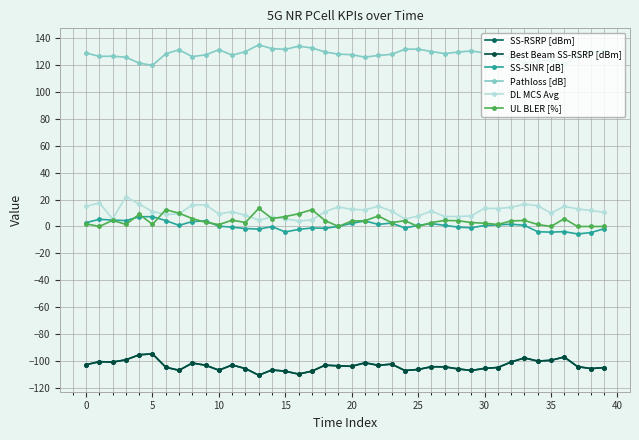

Does the chart have visible grid lines?

Yes